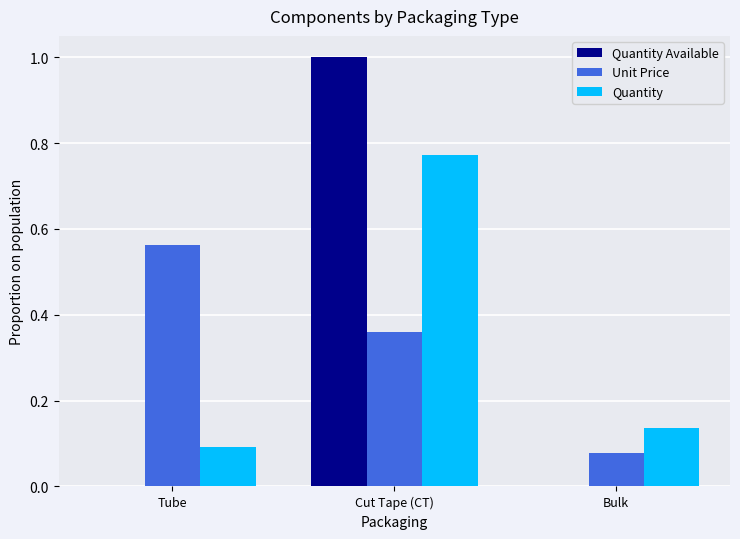

Between Tube and Cut Tape (CT), which series saw the biggest shift?

Quantity Available